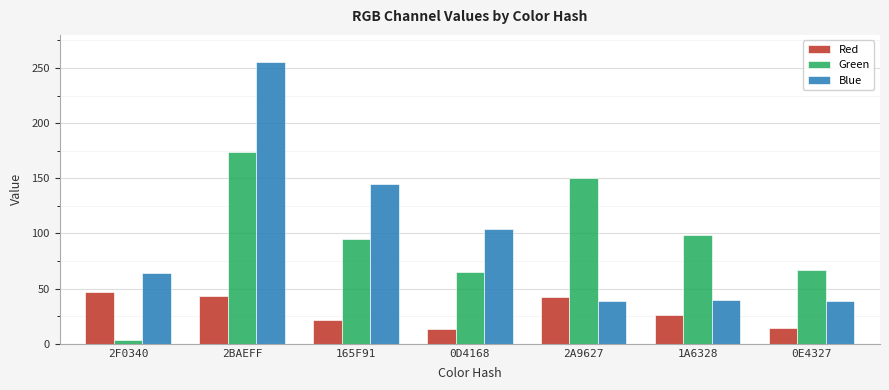

At how many categories does at least one series exceed 177?

1